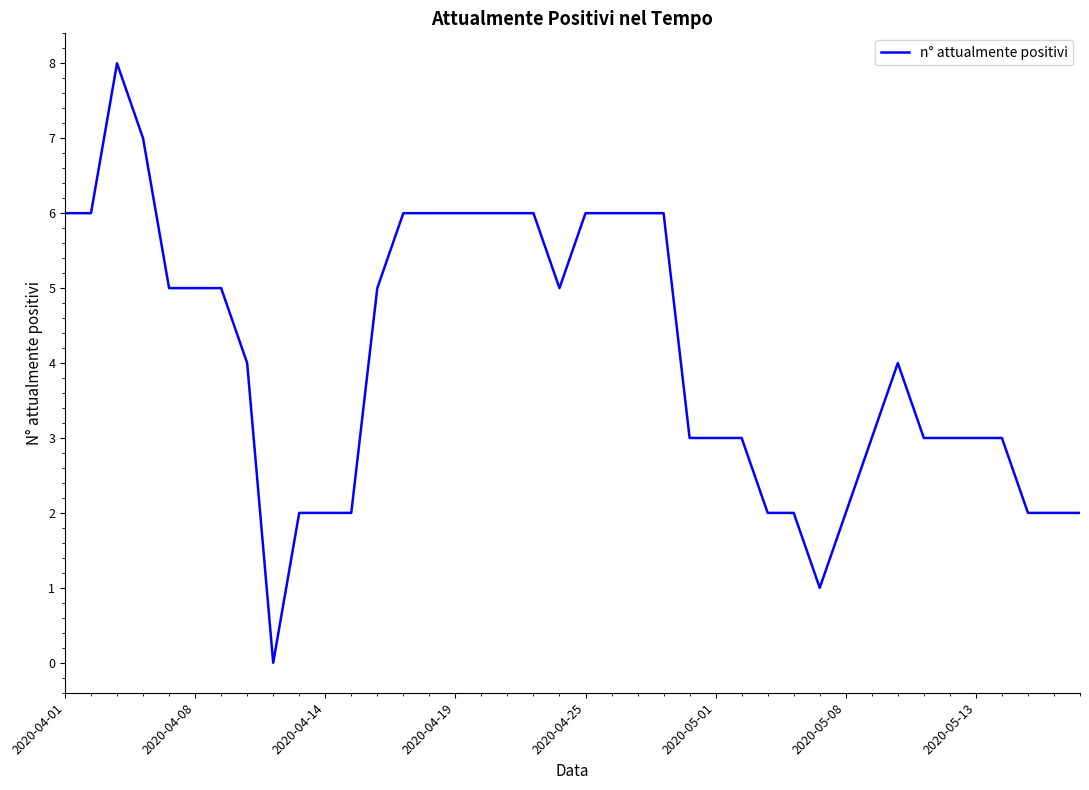

What is the maximum value shown in the chart?

8